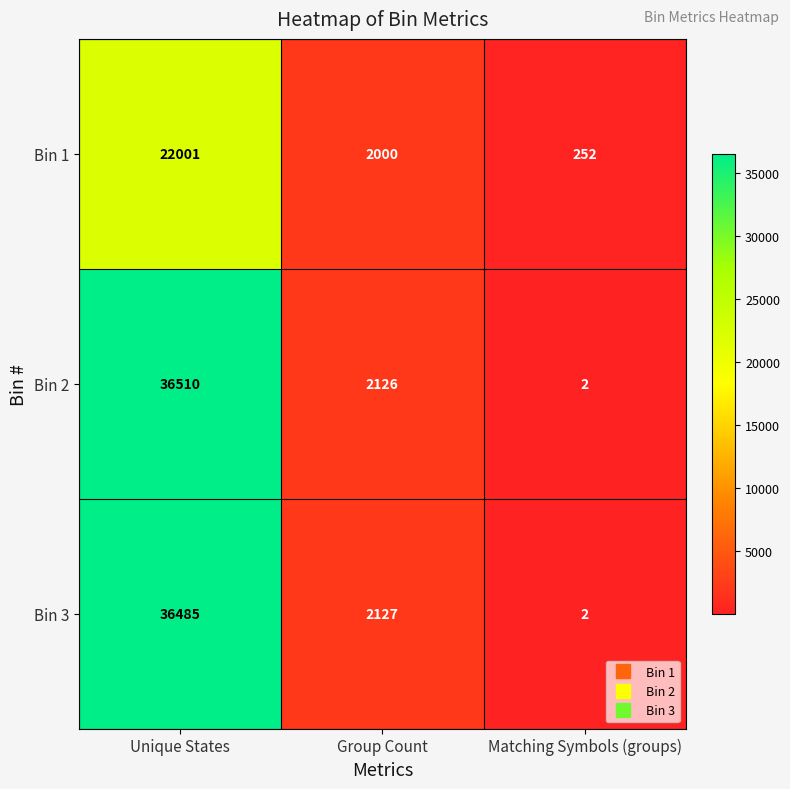

Reading left to right, list all the values displayed in this chart.

Bin 1: 22001	2000	252
Bin 2: 36510	2126	2
Bin 3: 36485	2127	2